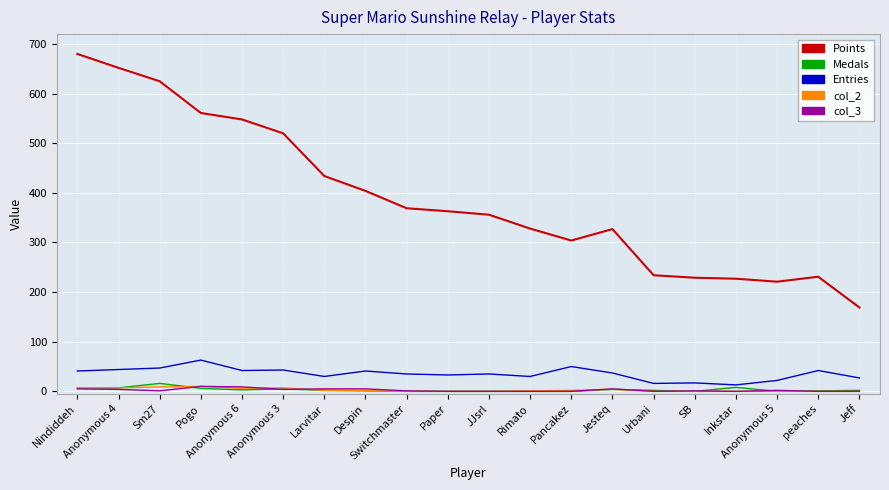

Which series has the largest total across all categories?

Points